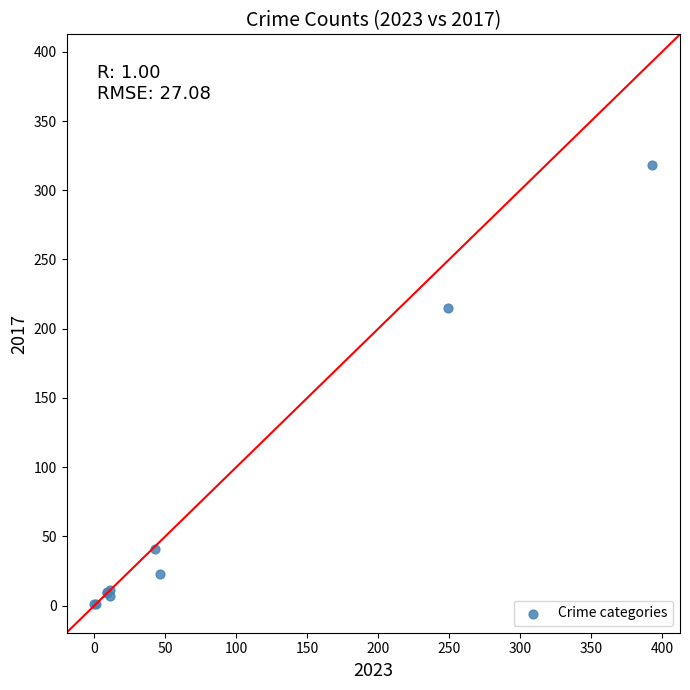

What Y value in the scatter plot is closest to 159?

215